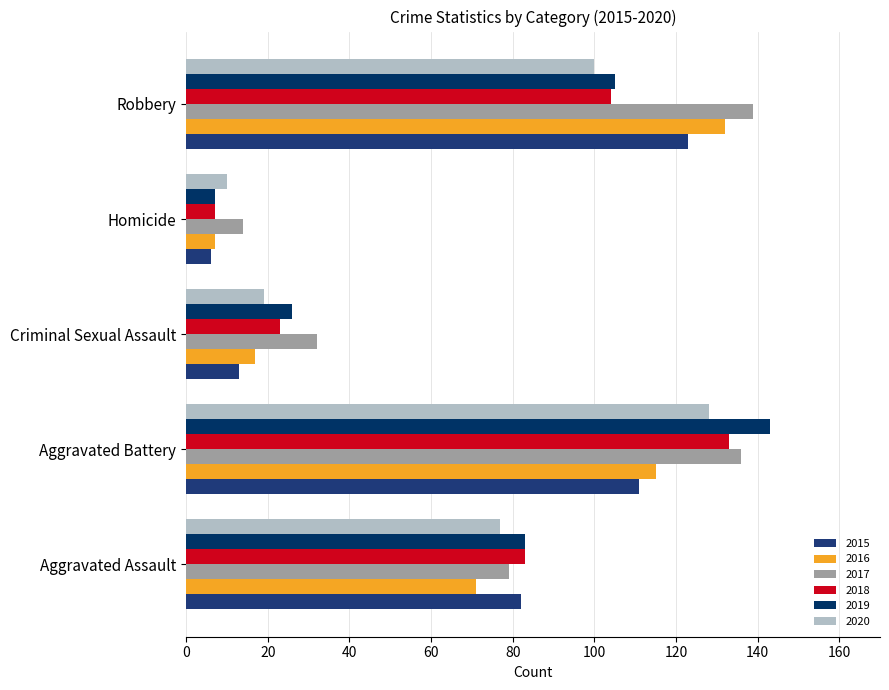

What is the difference between the maximum and minimum values in the 2016 series?

125